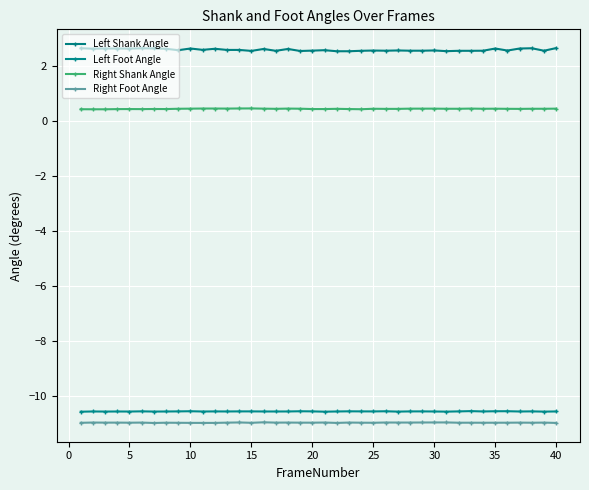

True or false: Right Shank Angle and Left Foot Angle cross at least once.

False